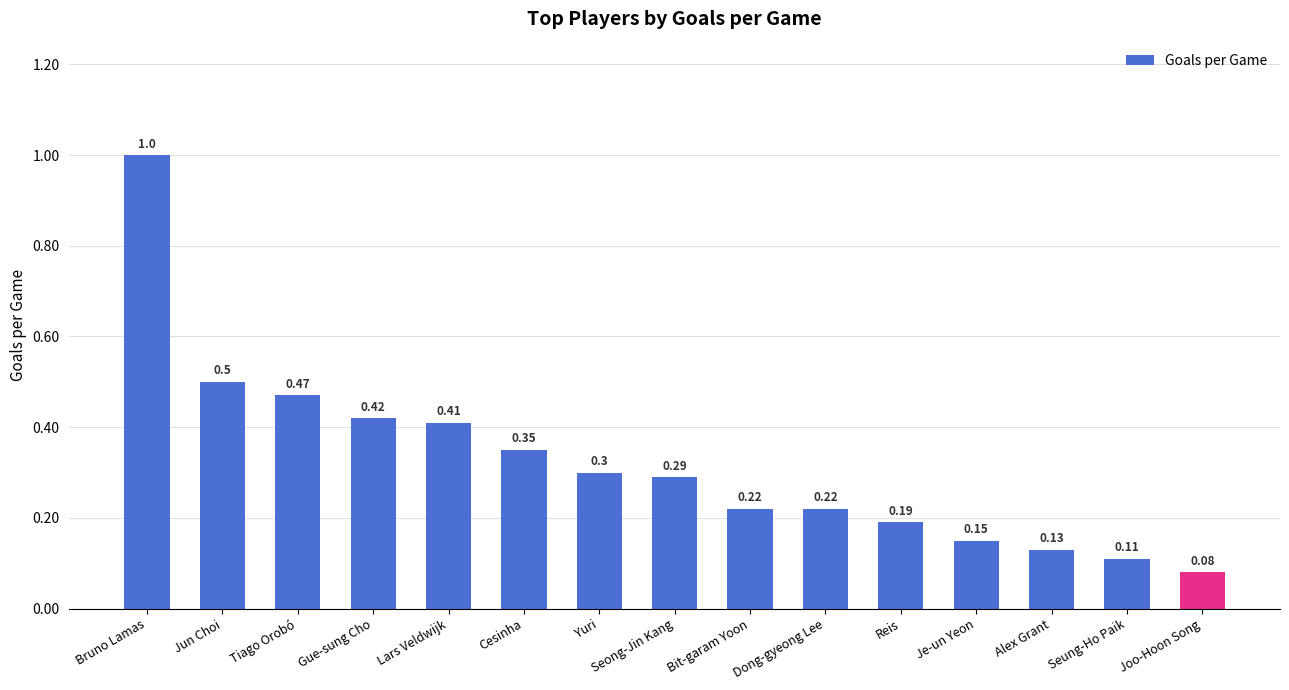

Which has a higher value, Seung-Ho Paik or Seong-Jin Kang?

Seong-Jin Kang